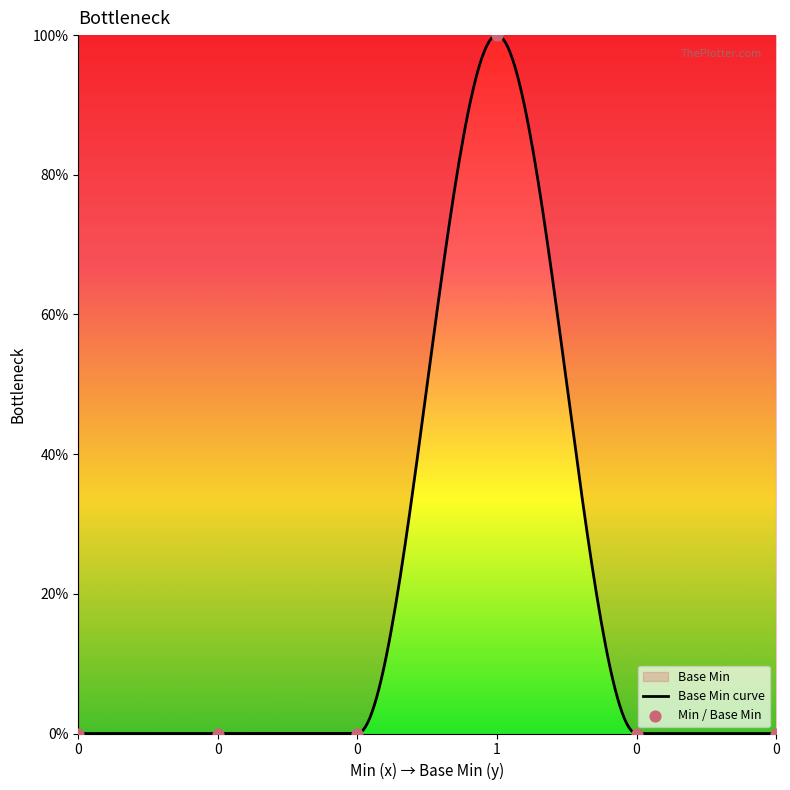

What is the change in value from 1 to 0?

-1